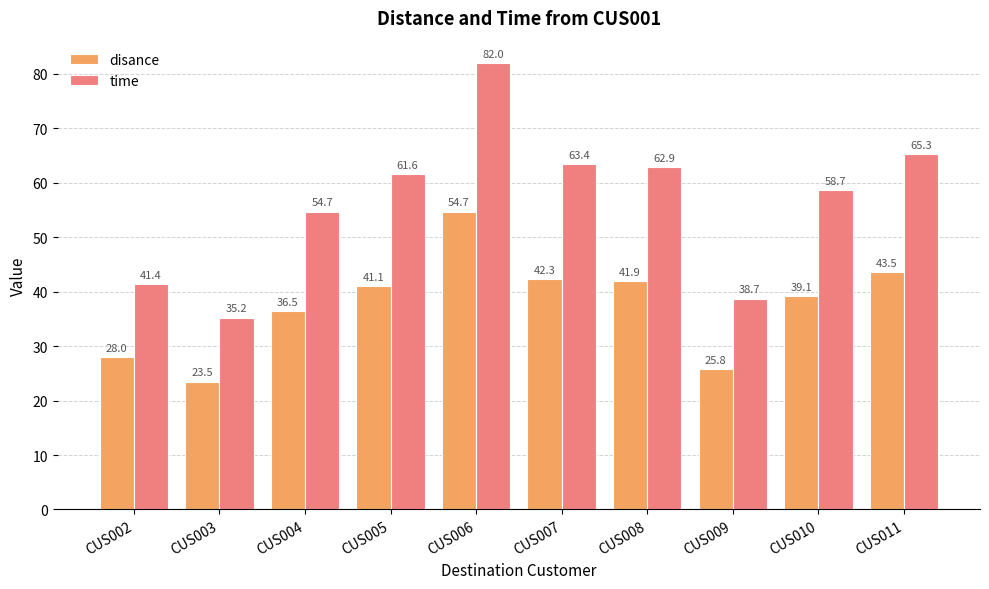

What is the difference between the second highest and second lowest values in the disance series?

17.7